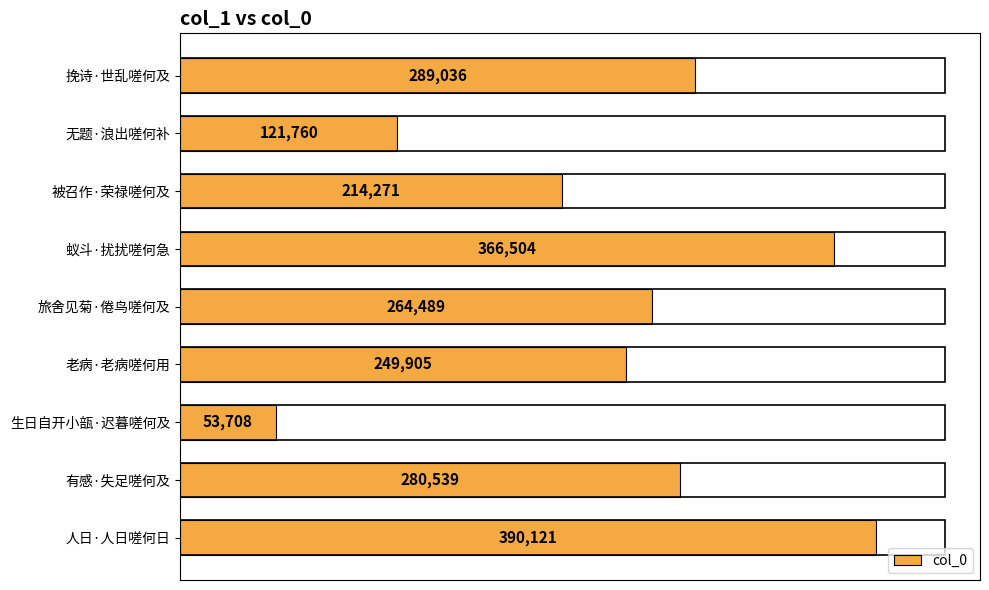

Reading top to bottom, extract all data points from this chart.

289036	121760	214271	366504	264489	249905	53708	280539	390121